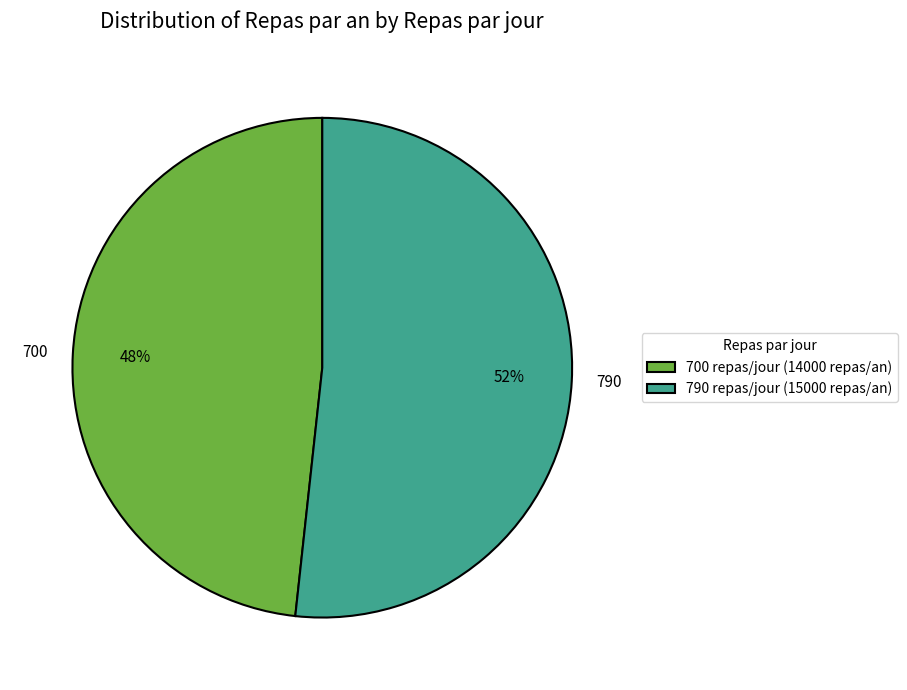

How many slices are in this pie chart?

2